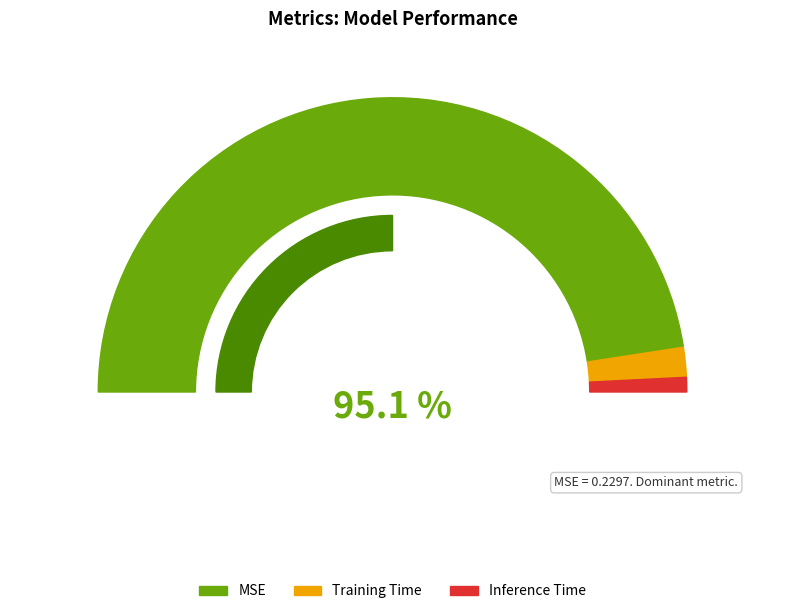

What is the smallest slice in the pie chart?

Inference Time